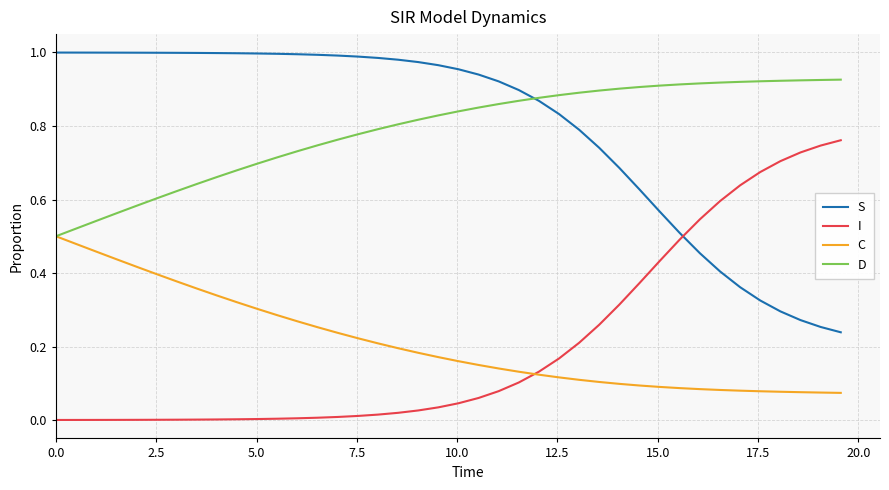

True or false: C and S intersect in this chart.

False